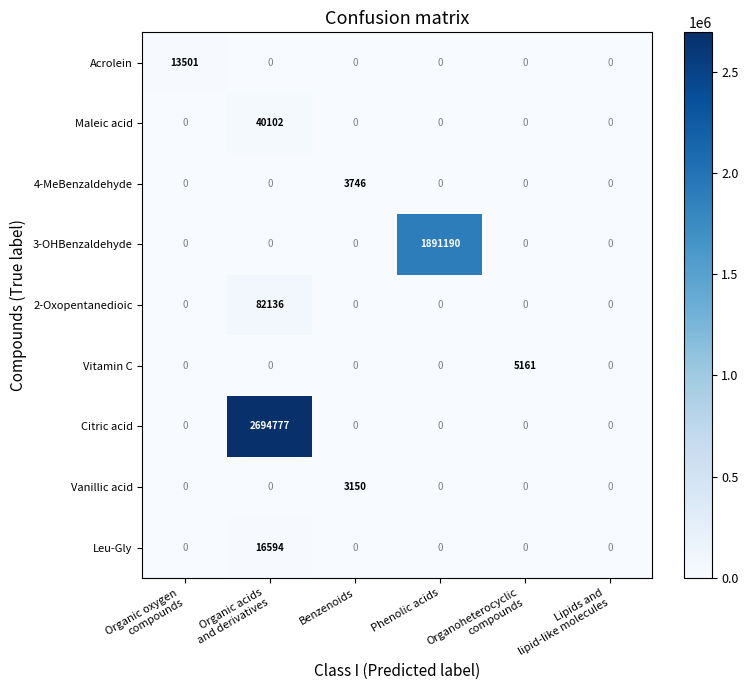

Rank the series by their maximum value, from highest to lowest.

Citric acid, 3-OHBenzaldehyde, 2-Oxopentanedioic, Maleic acid, Leu-Gly, Acrolein, Vitamin C, 4-MeBenzaldehyde, Vanillic acid